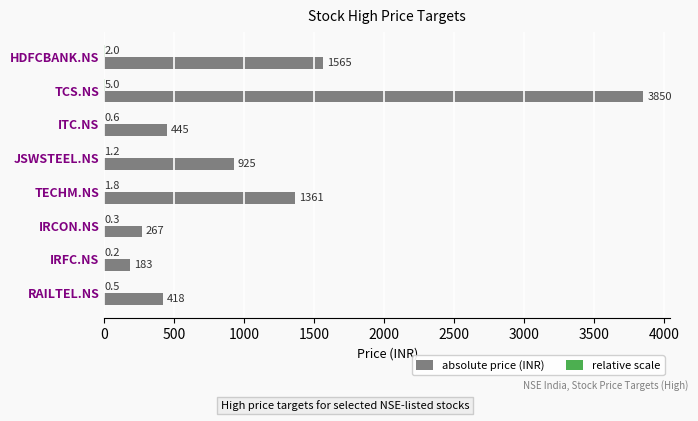

What is the maximum value for absolute price (INR)?

3850.0